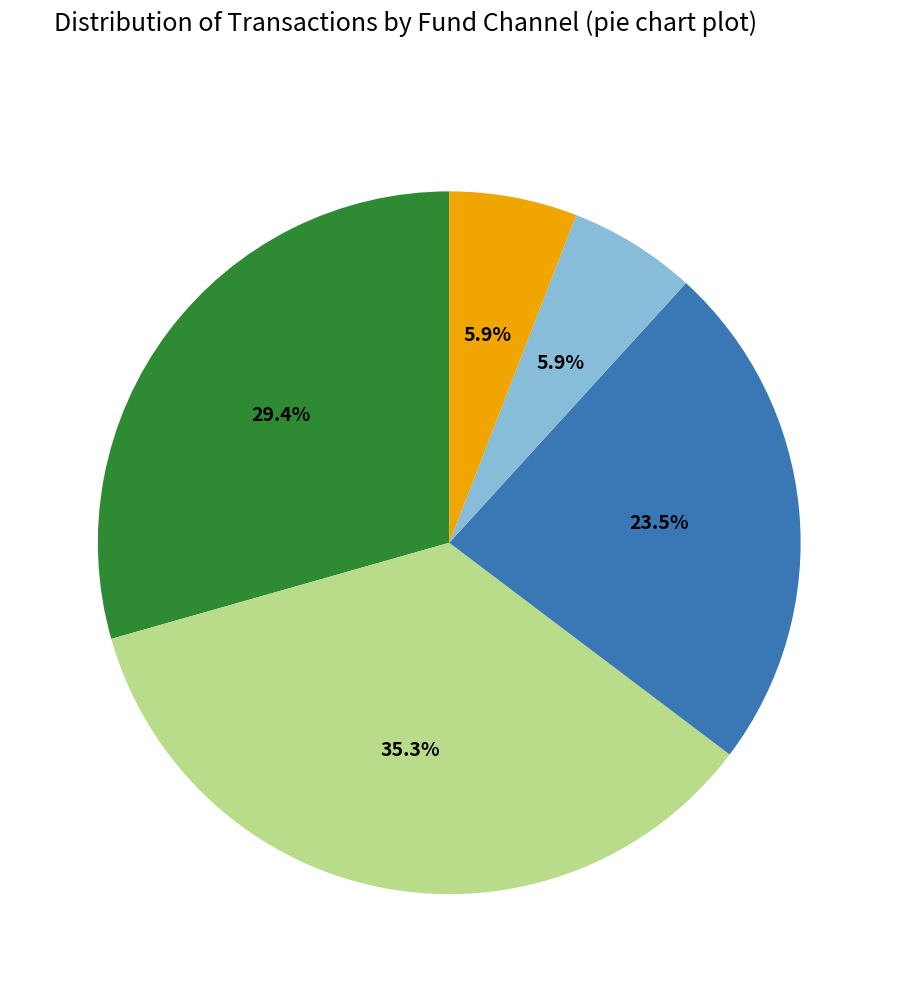

Does any single category account for the majority?

No